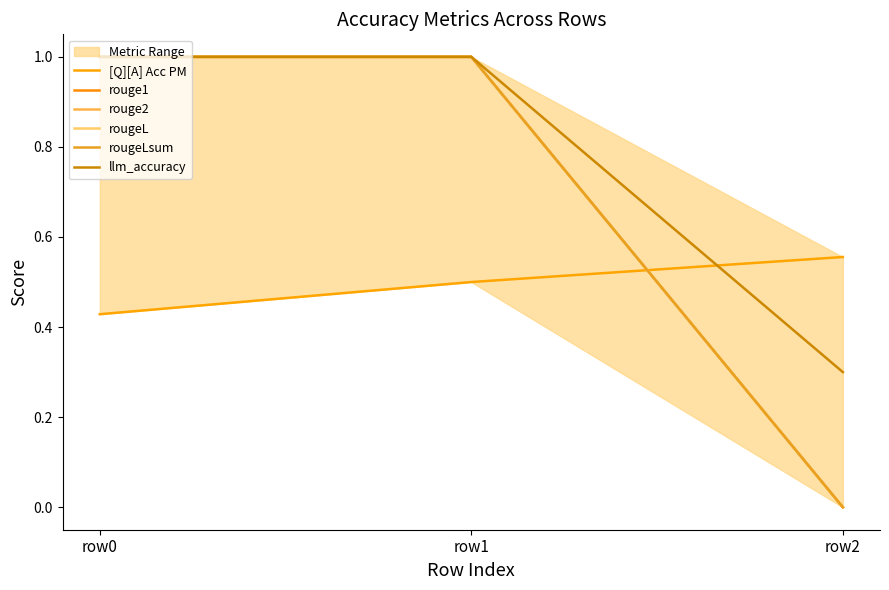

How many values in the llm_accuracy series are below 1?

1